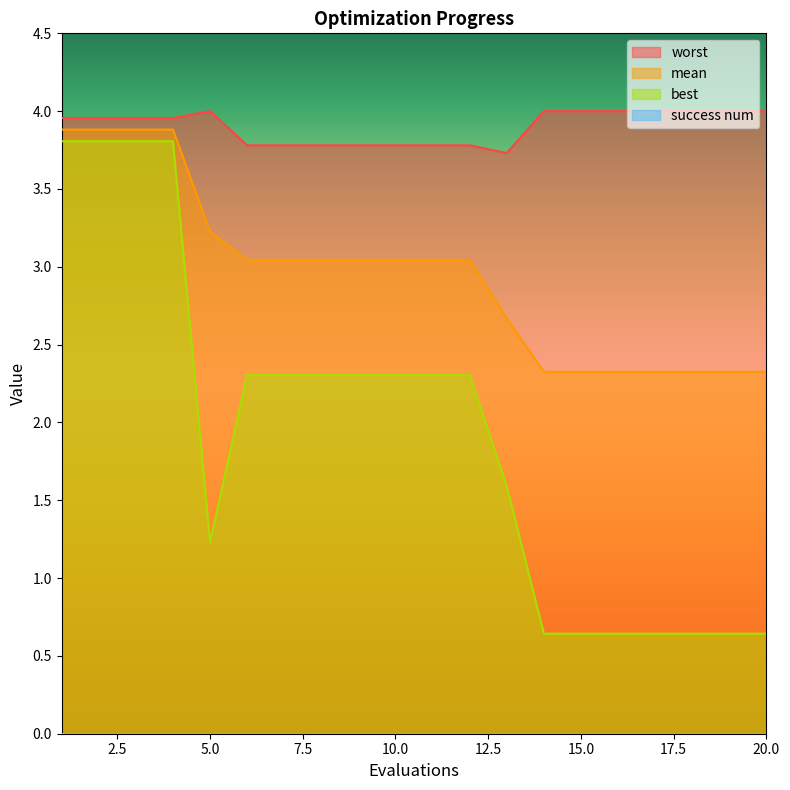

True or false: worst has a value of 4.0 at 3.

True